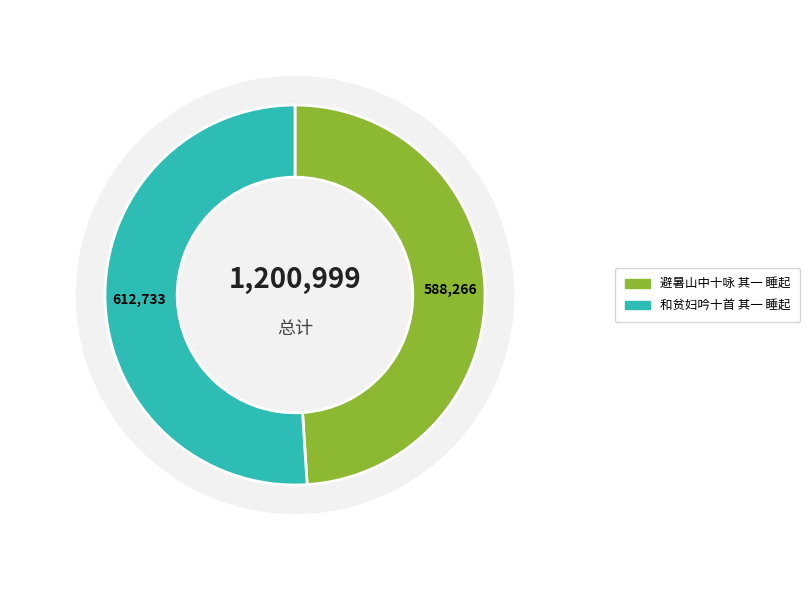

What is the change in value from 避暑山中十咏 其一 睡起 to 和贫妇吟十首 其一 睡起?

+24467